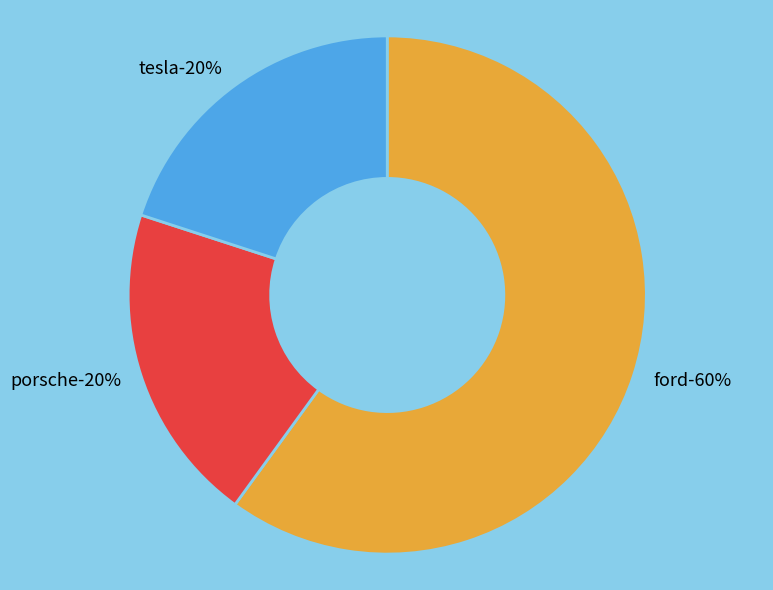

What is the total percentage of tesla and ford?

80.0%